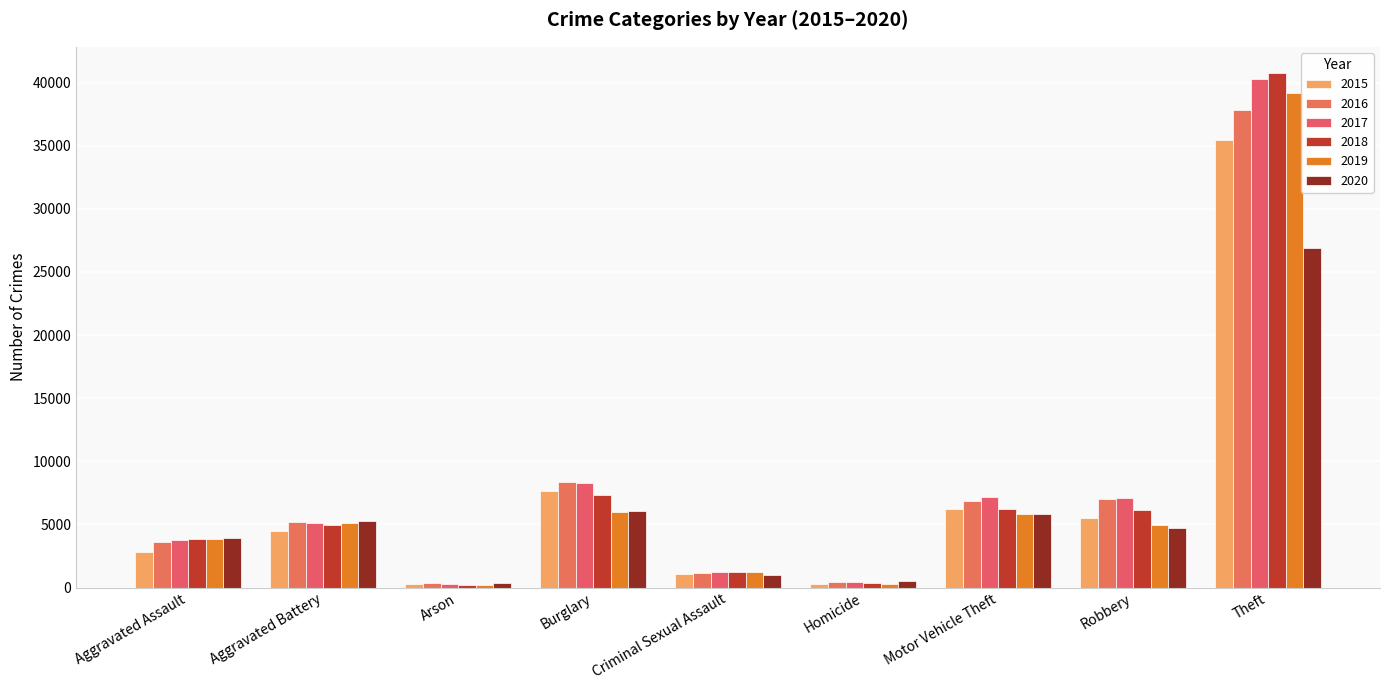

At Burglary, list the series in order from largest to smallest.

2016, 2017, 2015, 2018, 2020, 2019